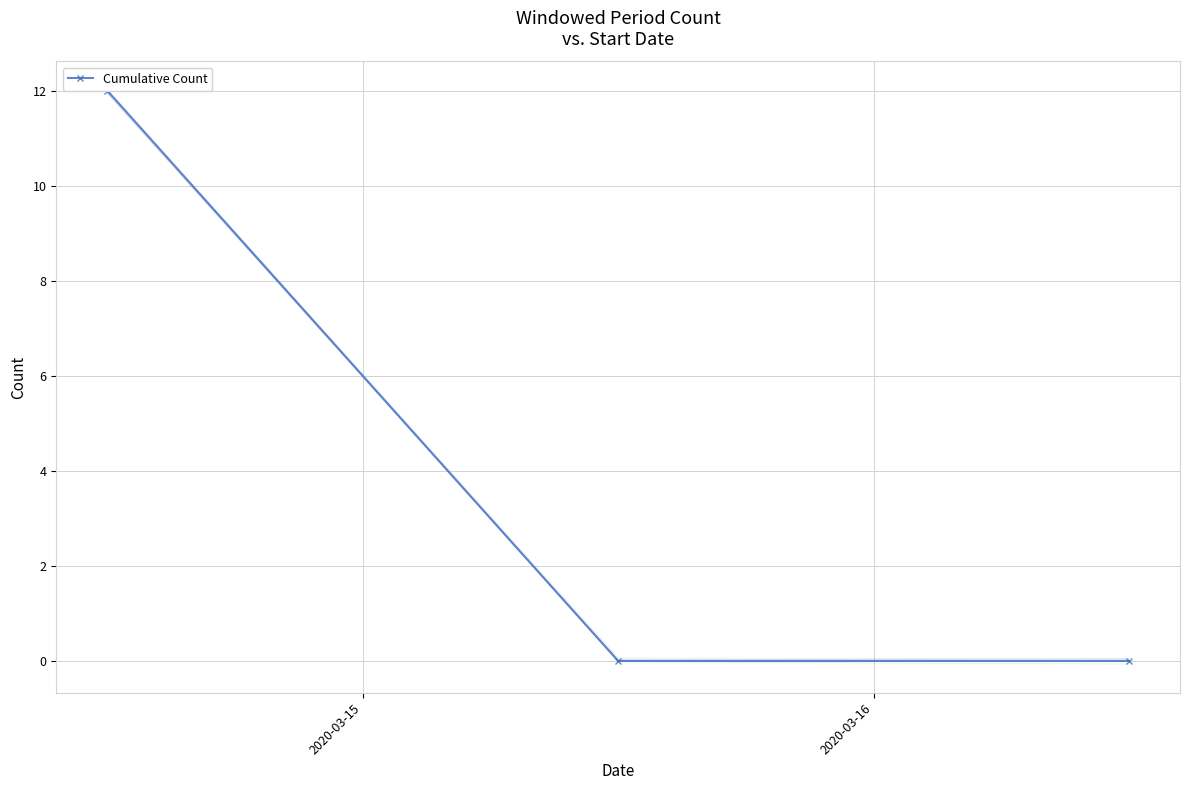

Is it true that the value at 2020-03-16 is -8?

False